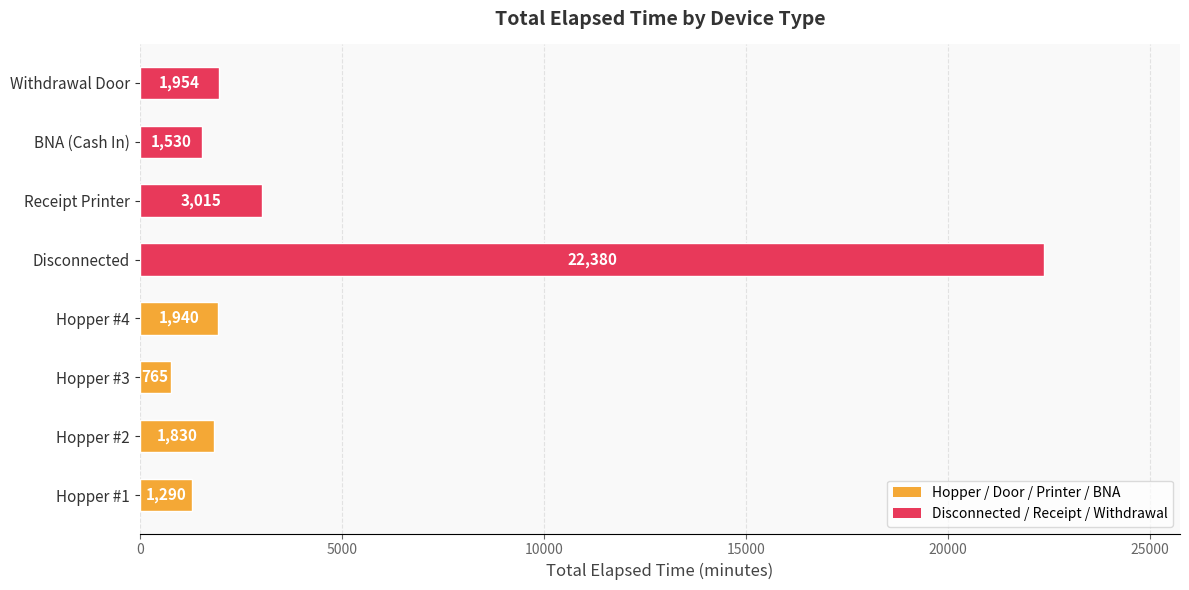

Is it true that the value at Withdrawal Door is 1954?

True